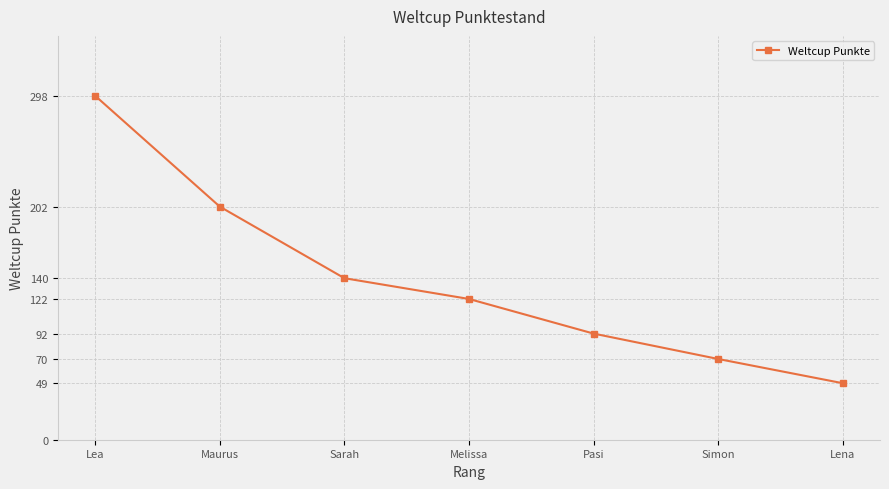

Which label corresponds to the largest value in the chart?

Lea